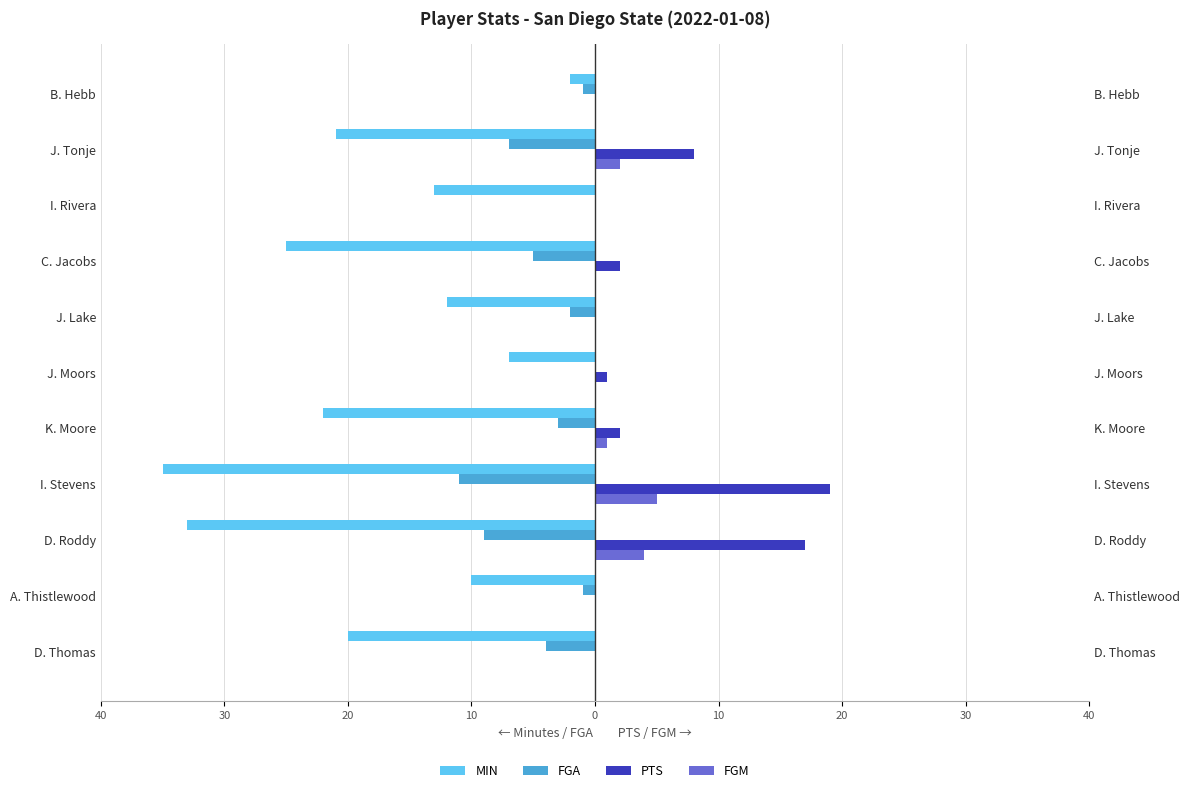

What is the sum of the FGA values at I. Stevens and B. Hebb?

-12